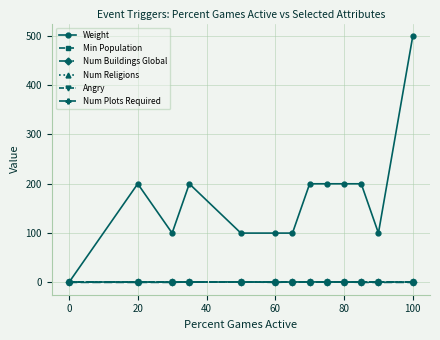

Does the chart have visible grid lines?

Yes